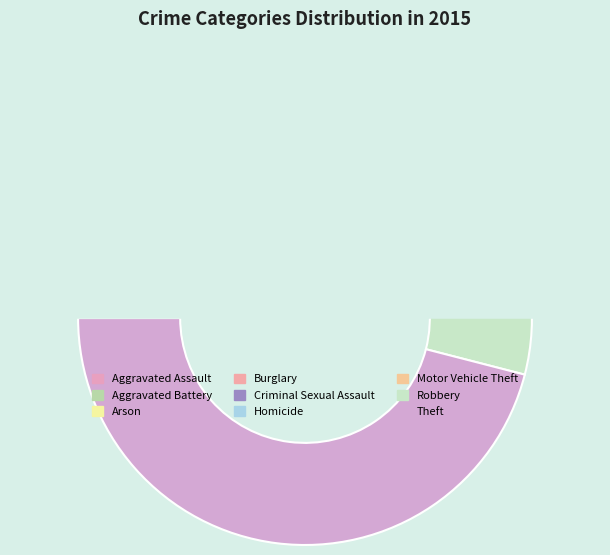

Between Robbery and Theft, which is larger?

Theft